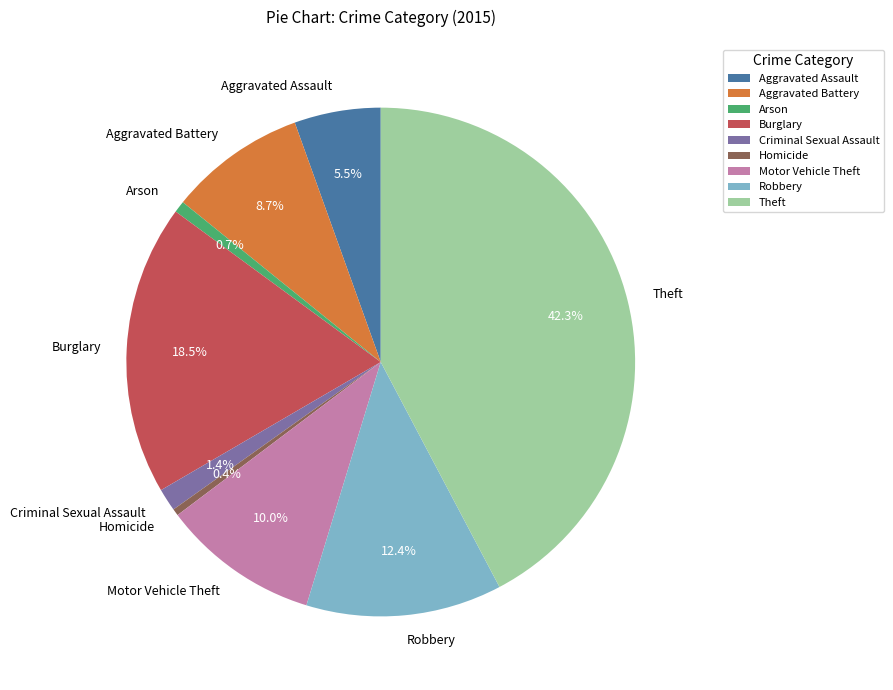

Is there a majority slice in this chart?

No